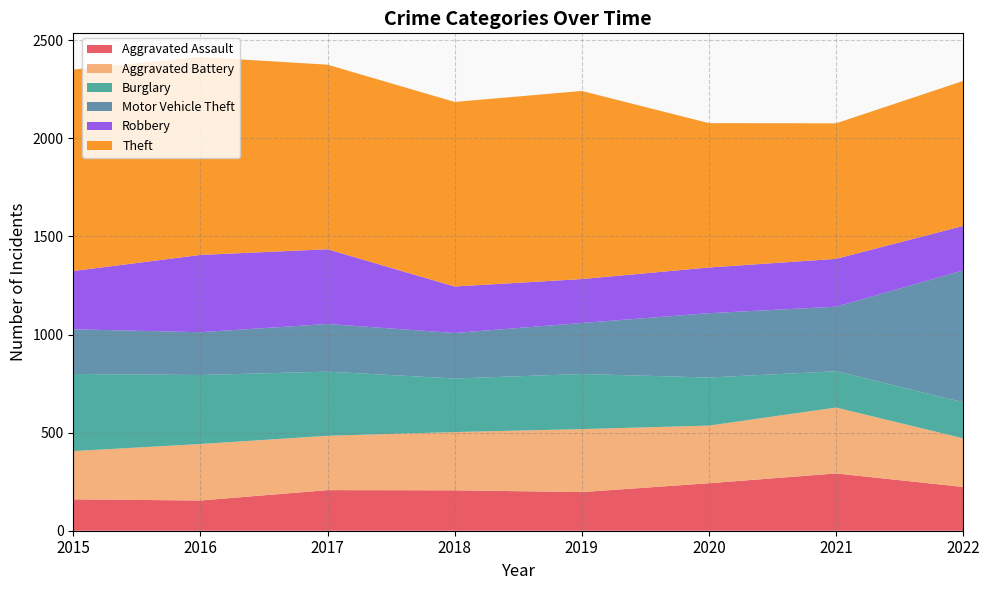

Reading left to right, what are all the values shown in this chart?

Aggravated Assault: 2015=160	2016=154	2017=207	2018=206	2019=197	2020=242	2021=292	2022=223
Aggravated Battery: 2015=246	2016=288	2017=277	2018=297	2019=321	2020=294	2021=336	2022=248
Burglary: 2015=393	2016=352	2017=327	2018=273	2019=281	2020=245	2021=185	2022=184
Motor Vehicle Theft: 2015=228	2016=218	2017=243	2018=232	2019=260	2020=328	2021=329	2022=672
Robbery: 2015=297	2016=394	2017=381	2018=237	2019=224	2020=233	2021=244	2022=227
Theft: 2015=1027	2016=1009	2017=941	2018=941	2019=959	2020=736	2021=691	2022=739